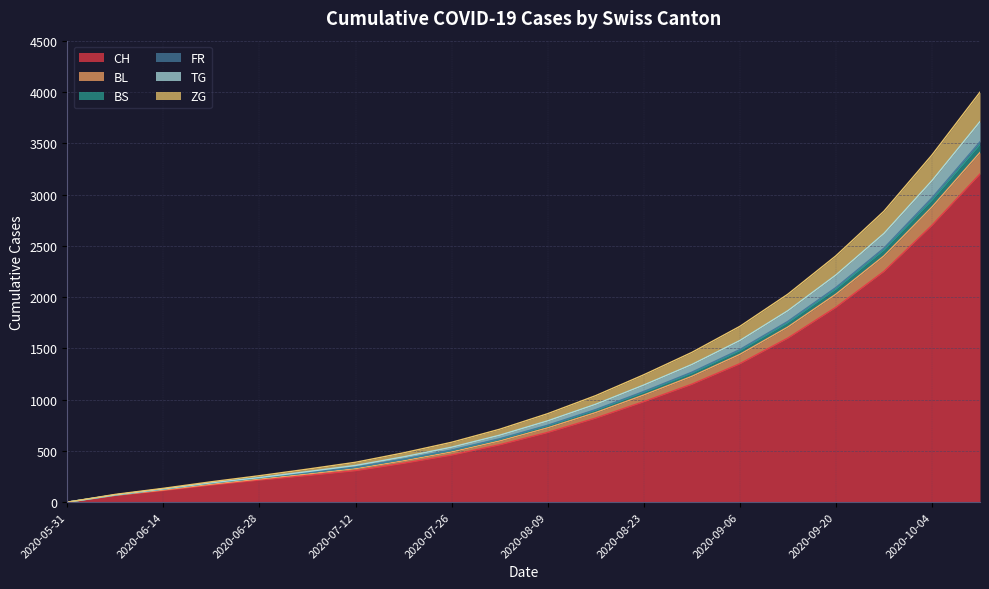

List the labels in order of CH value, smallest first.

2020-05-31, 2020-06-07, 2020-06-14, 2020-06-21, 2020-06-28, 2020-07-05, 2020-07-12, 2020-07-19, 2020-07-26, 2020-08-02, 2020-08-09, 2020-08-16, 2020-08-23, 2020-08-30, 2020-09-06, 2020-09-13, 2020-09-20, 2020-09-27, 2020-10-04, 2020-10-11